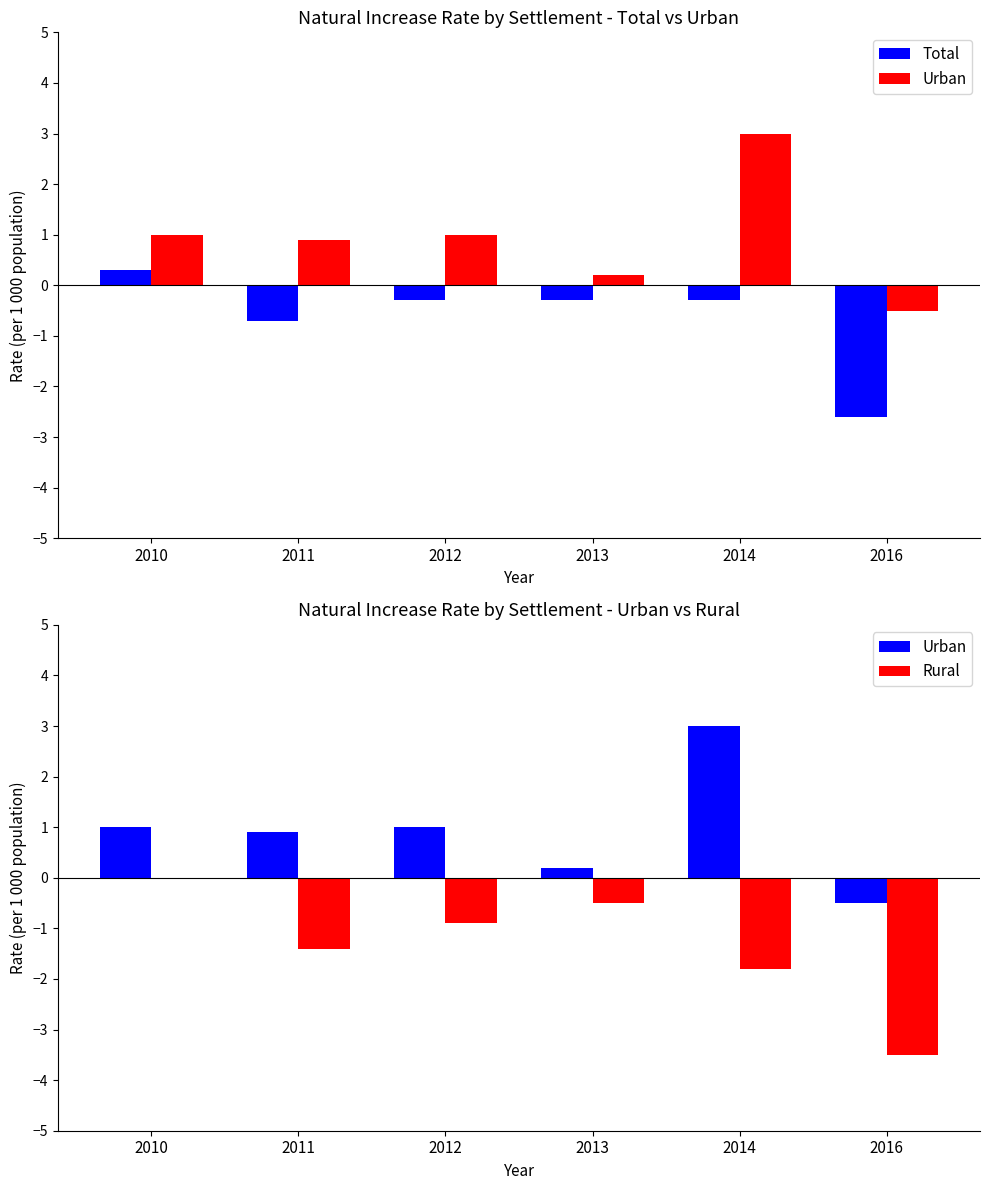

Does the chart contain any negative values?

Yes